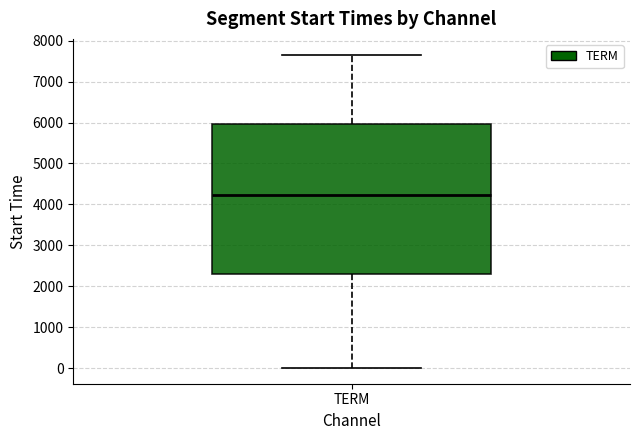

Transcribe this box plot: give where the median line is, the range the box spans, and where the two whiskers end, as read against the y-axis. The values are not printed on the chart, so give them approximately, as read against the axis.

median 4200, box 2300 to 6000, whiskers 0 to 7700